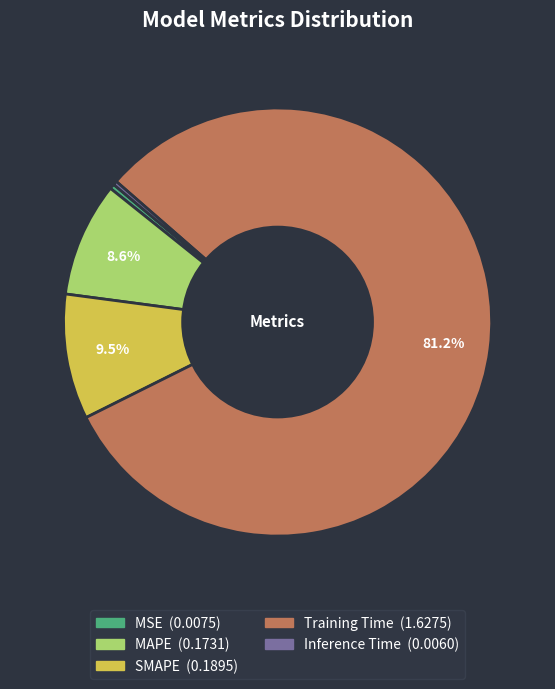

Which slice is the largest?

Training Time